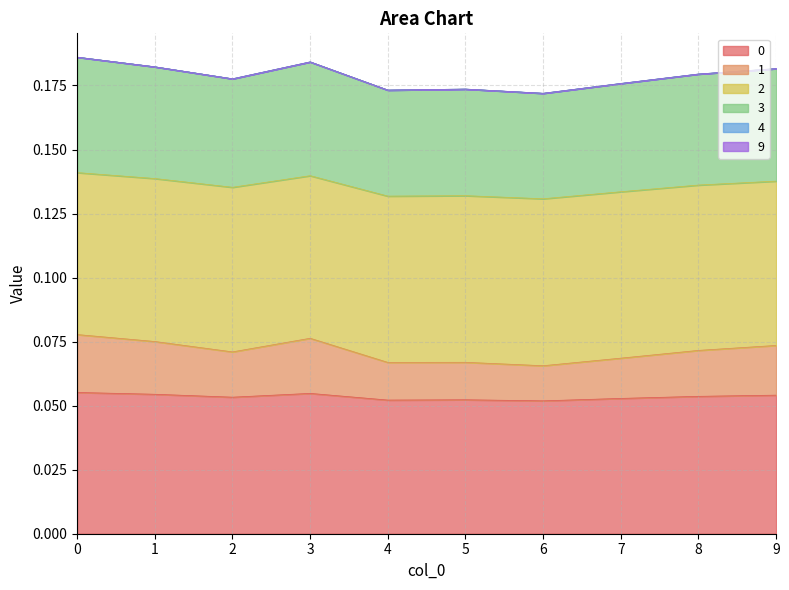

True or false: 1 has more than 2 points higher than both neighbors.

False